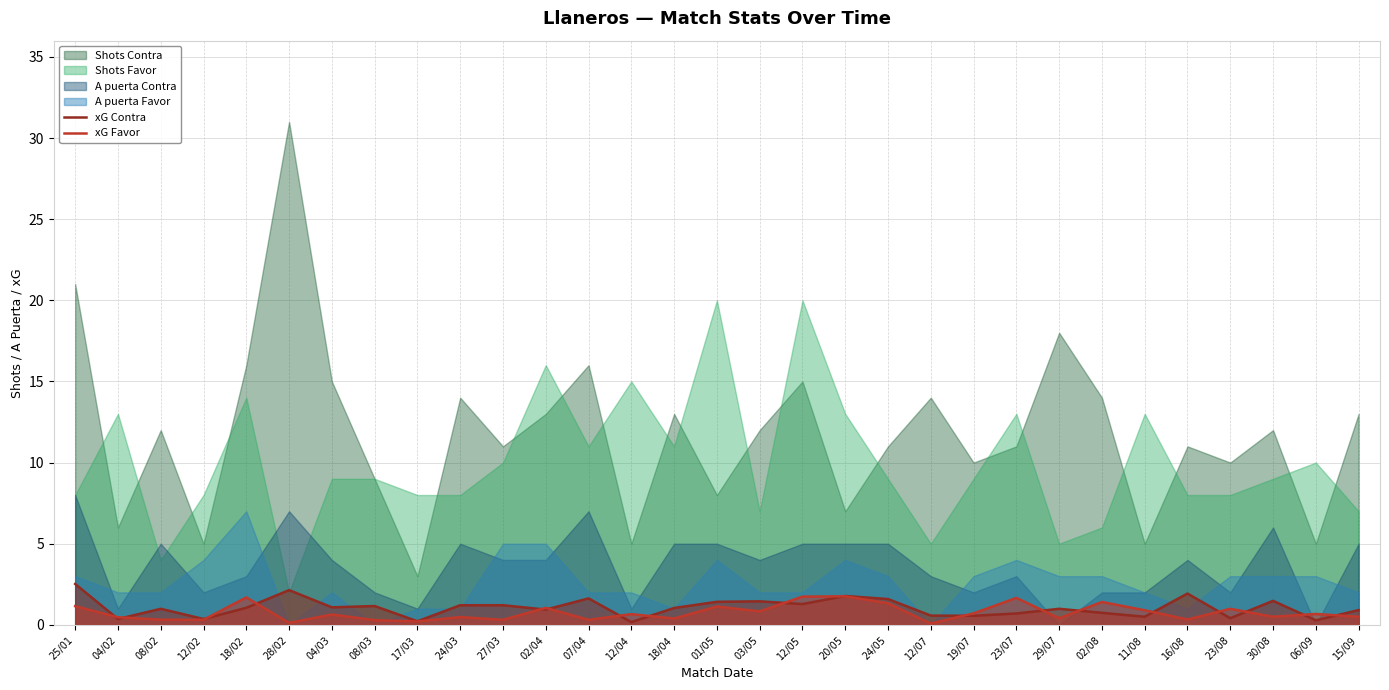

What is the difference between the second highest and minimum values in the xG Contra series?

2.0